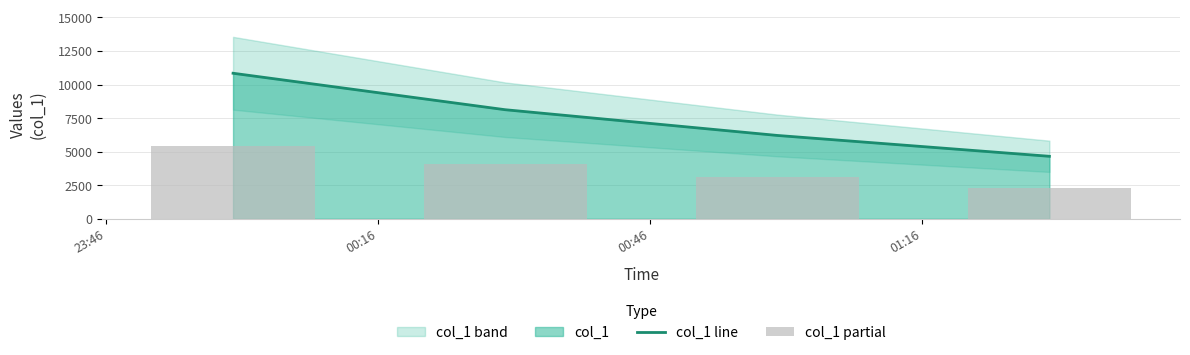

What is the lowest value of the col_1 line series?

4656